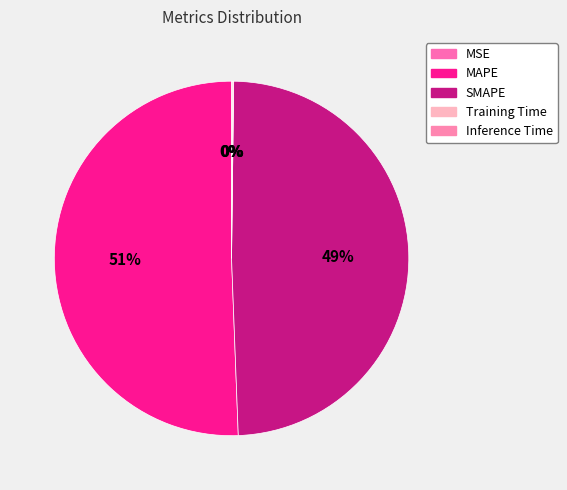

What percentage do MAPE and MSE together represent?

50.6%